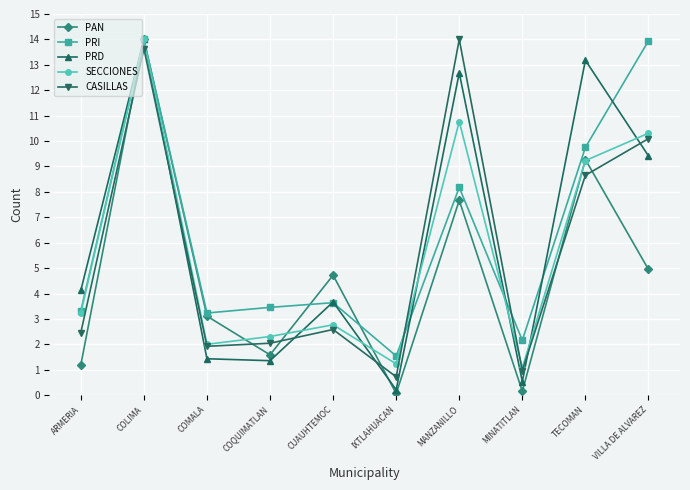

What is the total value across all series at ARMERIA?

14.3